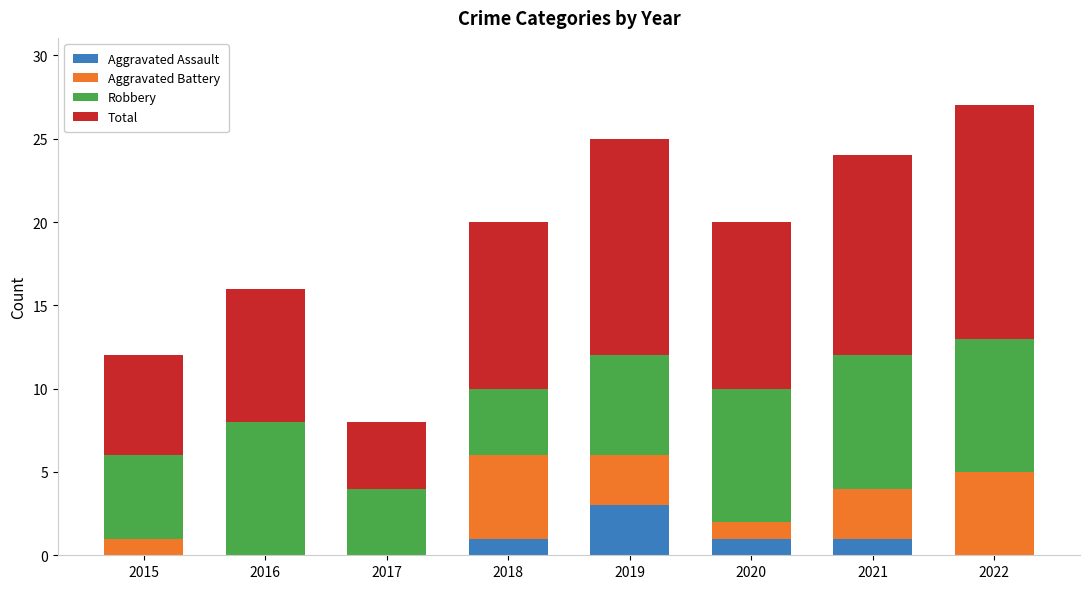

Which category has the highest value in the Aggravated Assault series?

2019